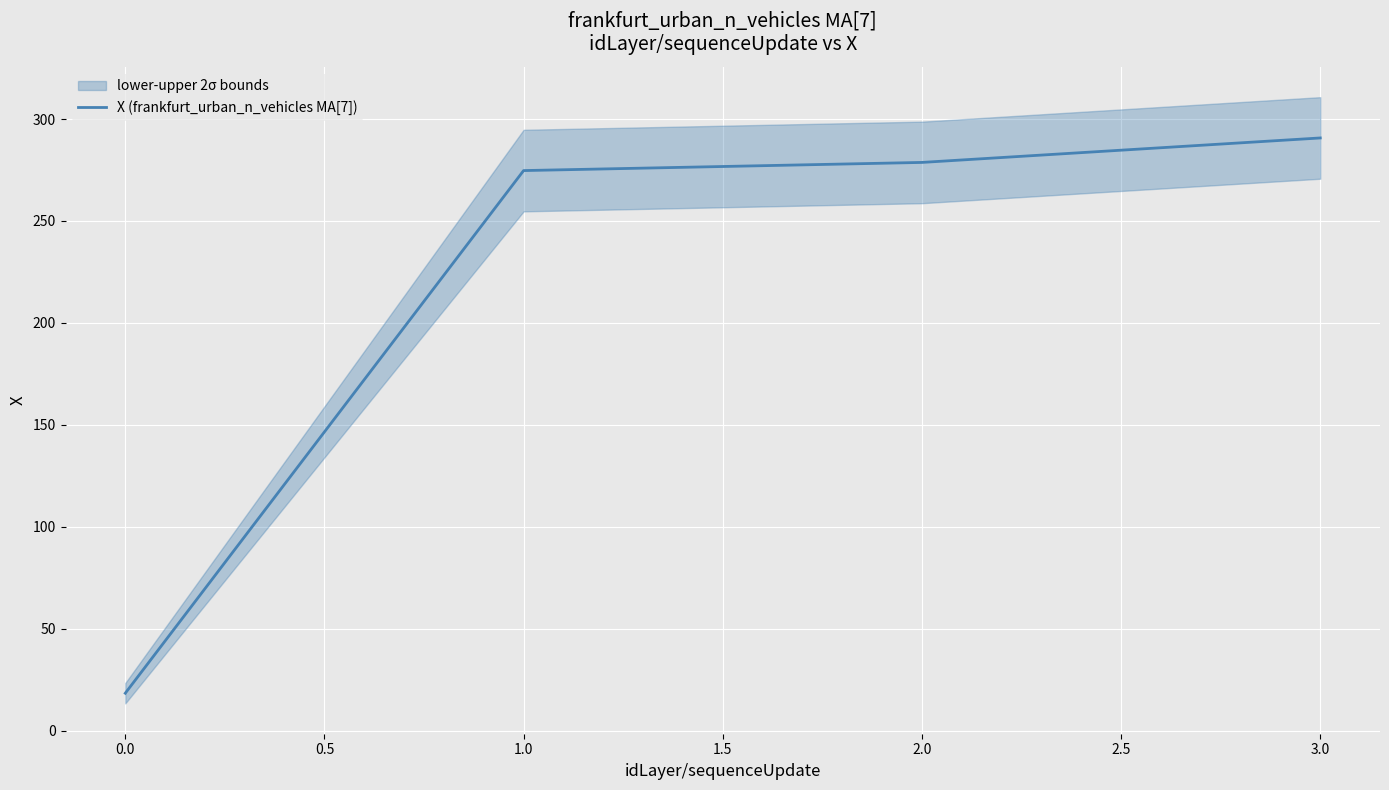

The value of X (frankfurt_urban_n_vehicles MA[7]) at 2.0 is 278.7. True or false?

True